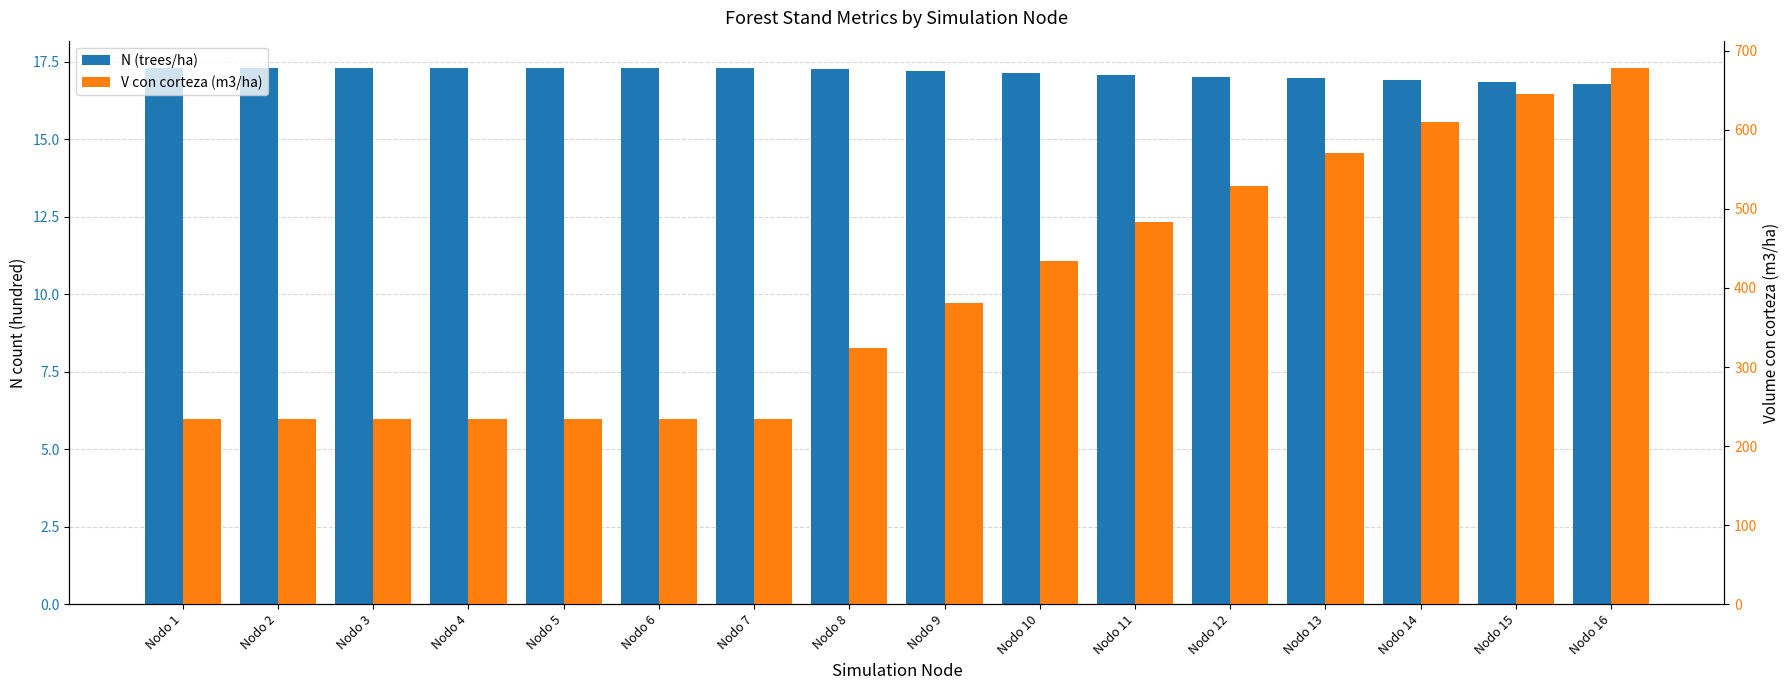

What is the difference between the maximum and second lowest values in the N (trees/ha) series?

0.5